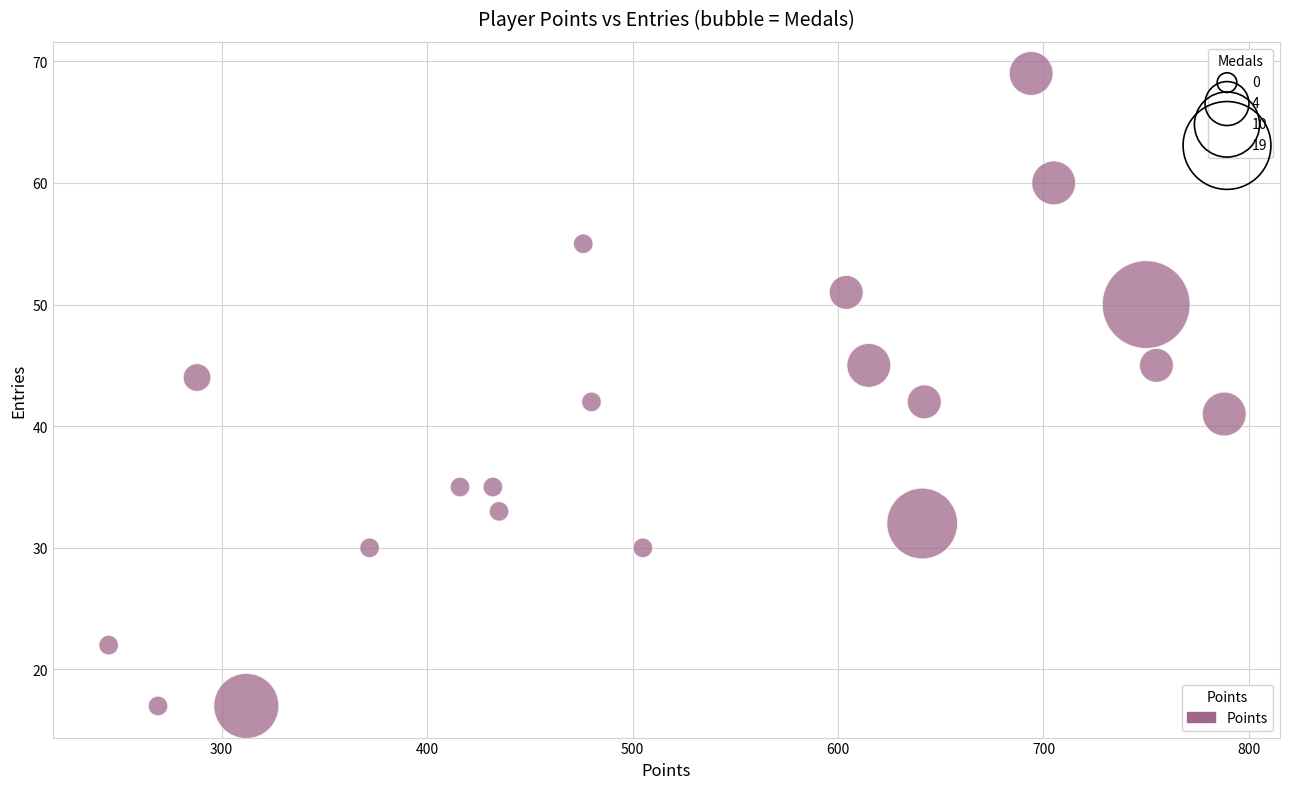

What is the range of Y values (max minus min)?

52